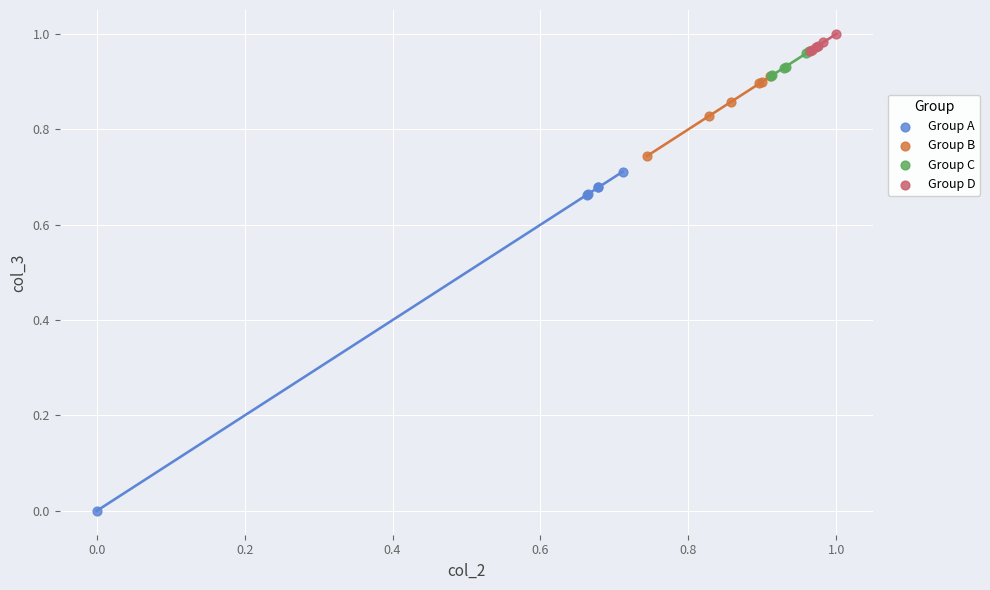

Which series has the widest spread of Y values?

Group A